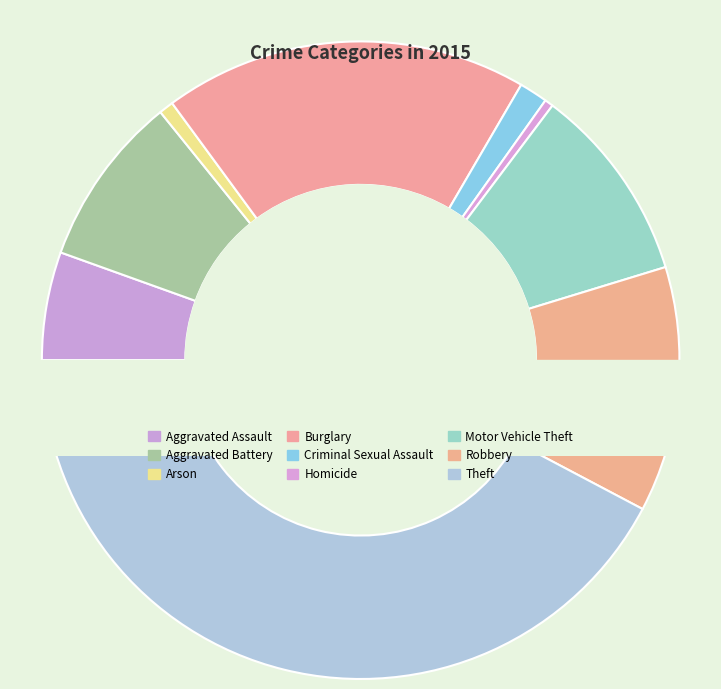

What is the change in value from Homicide to Motor Vehicle Theft?

+286